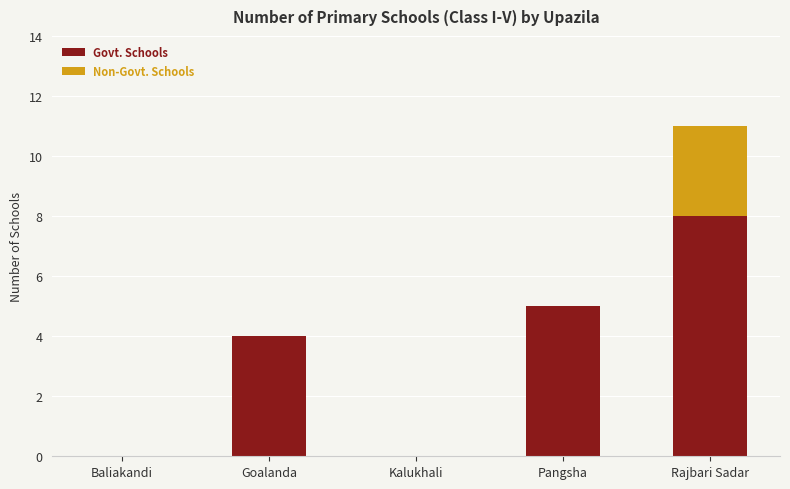

The Govt. Schools series shows 0 at Kalukhali. True or false?

True